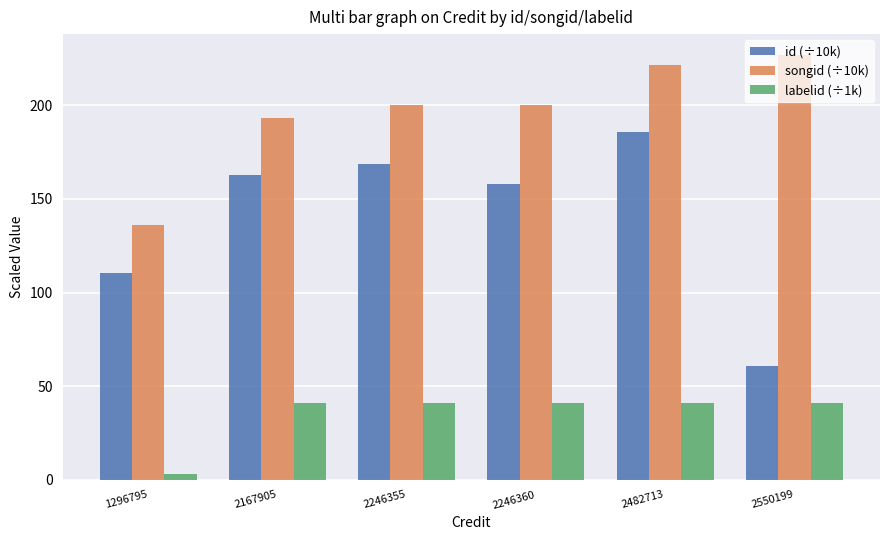

List the labels in order of id (÷10k) value, largest first.

2482713, 2246355, 2167905, 2246360, 1296795, 2550199